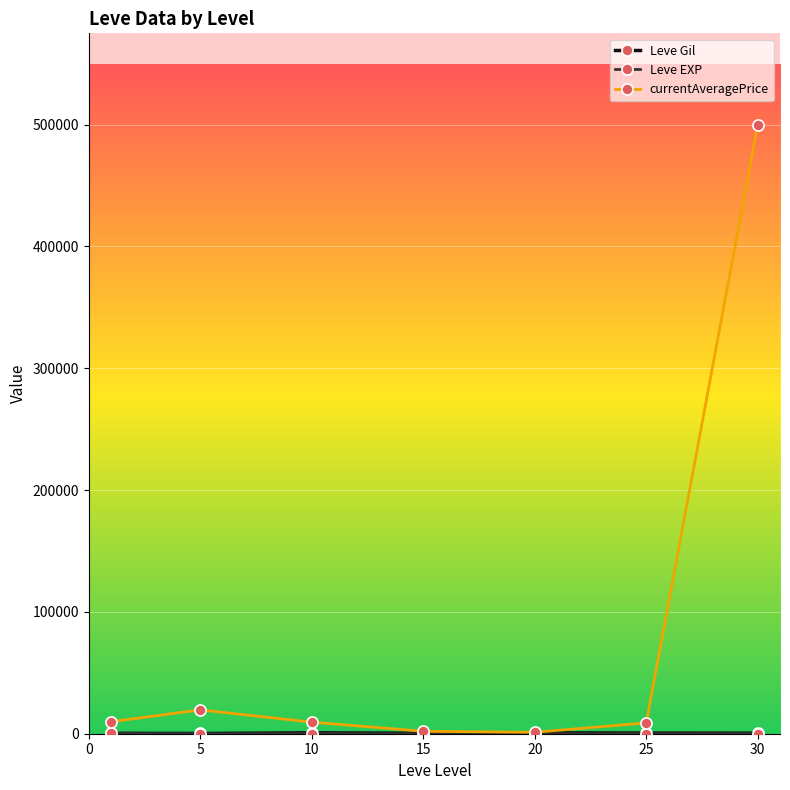

Which series has the largest total across all categories?

currentAveragePrice